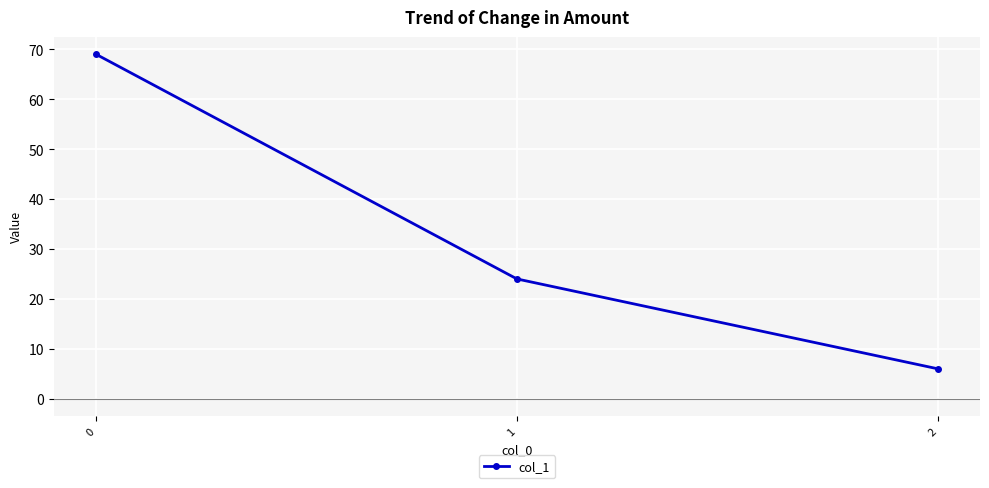

Count the number of data series in this chart.

1